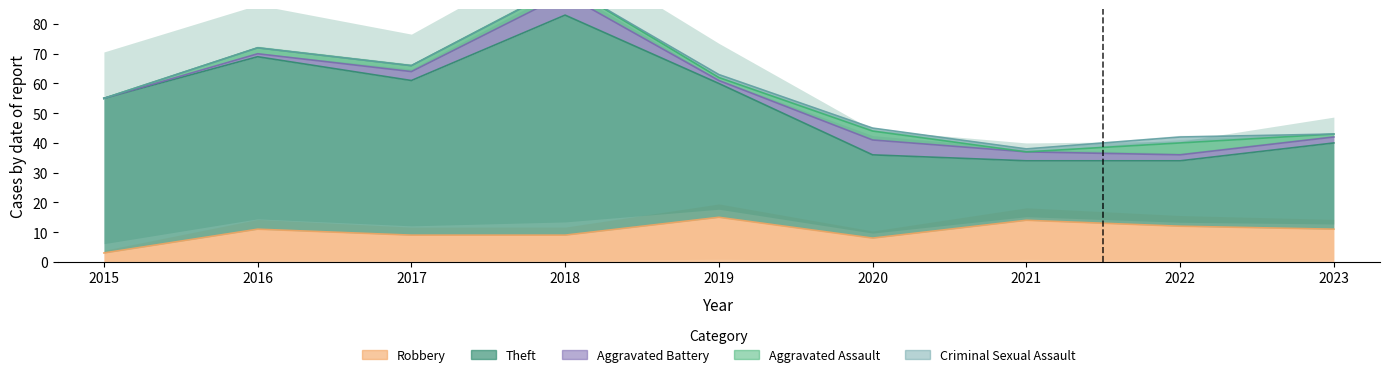

What value does the Aggravated Battery series have at 2022?

2